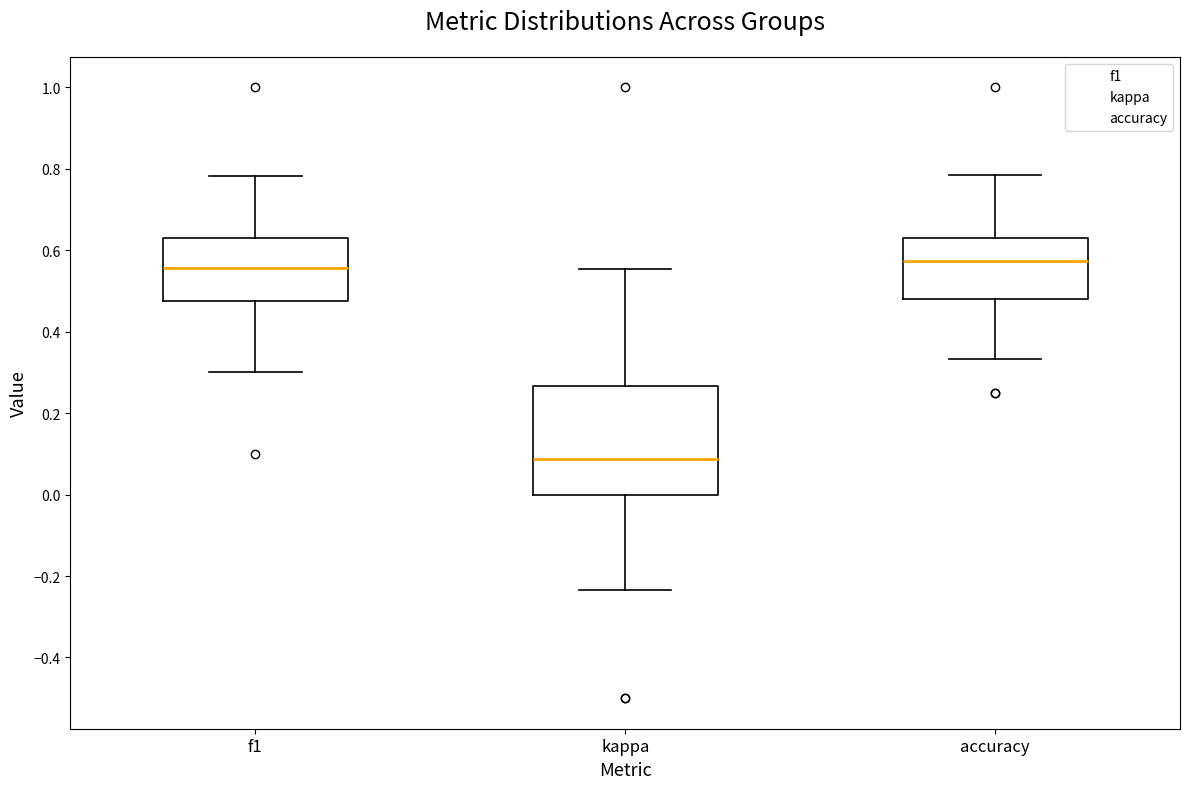

Reading left to right, read every box against the y-axis: the position of its median line, the range the box covers, and the ends of its whiskers. The values are not printed on the chart, so give them approximately, as read against the axis.

f1: median 0.56, box 0.48 to 0.62, whiskers 0.30 to 0.78
kappa: median 0.08, box 0.00 to 0.26, whiskers -0.24 to 0.56
accuracy: median 0.58, box 0.48 to 0.64, whiskers 0.34 to 0.78